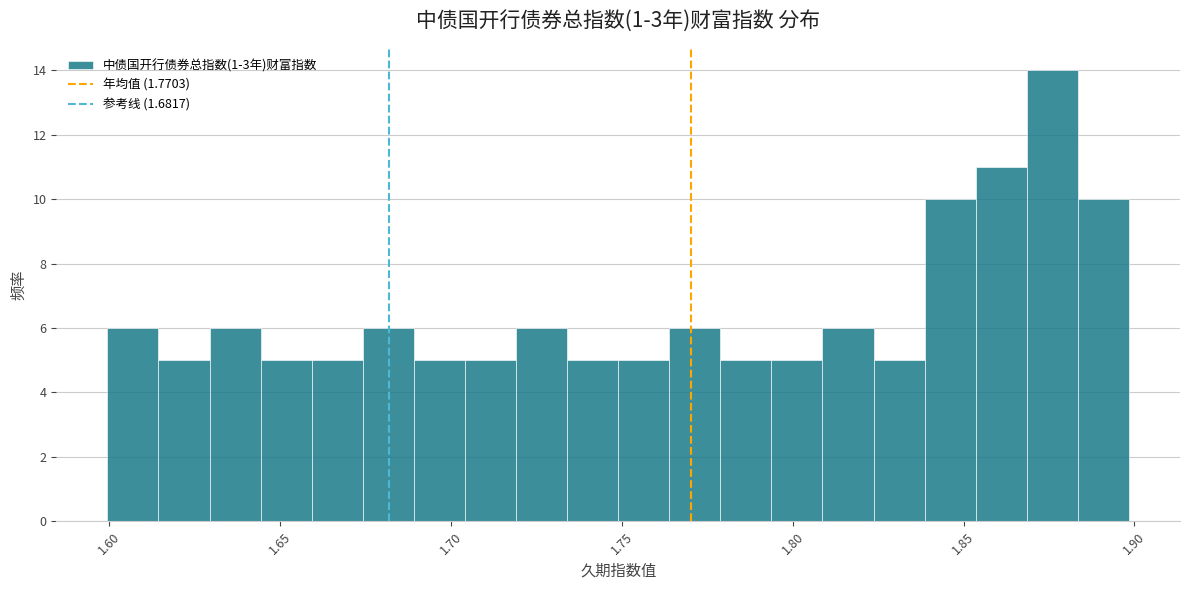

Around what value on the x-axis is the tallest bar? Give the approximate position of its centre, as read against the axis.

1.875